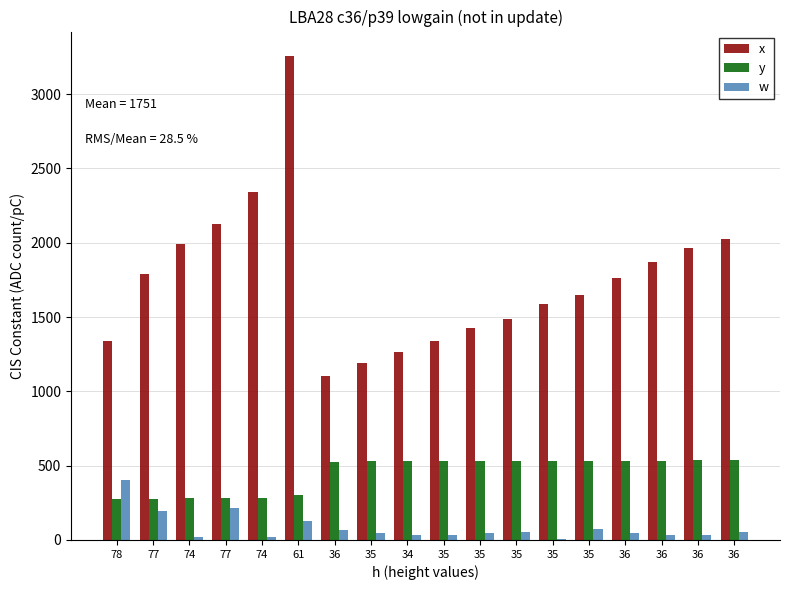

What are all the series names shown in the legend?

x, y, w